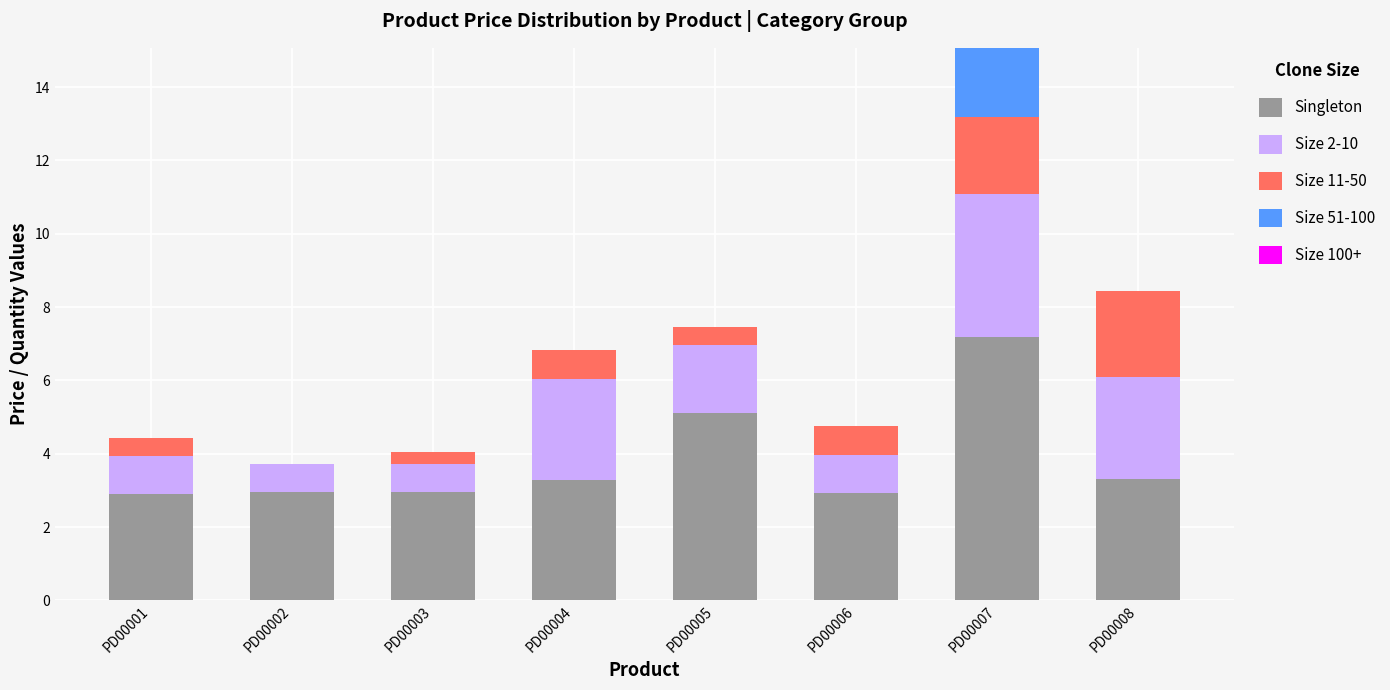

What is the total value across all series at PD00008?

8.5